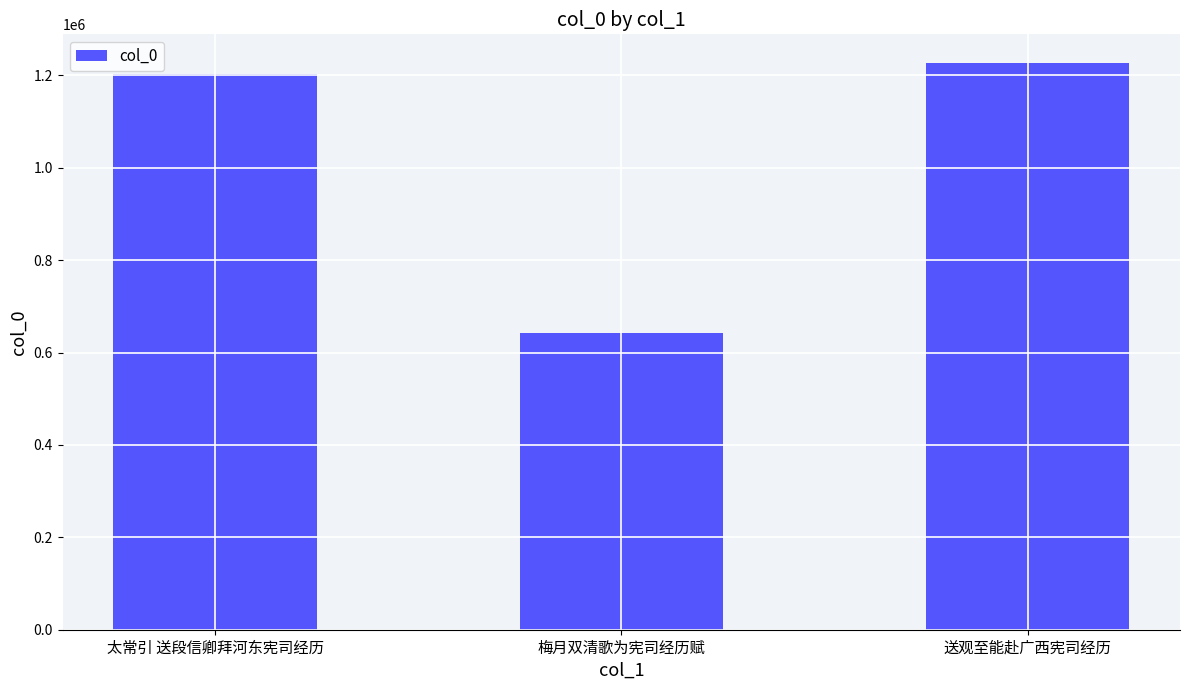

Where is the data nearest to the value 935422?

太常引 送段信卿拜河东宪司经历